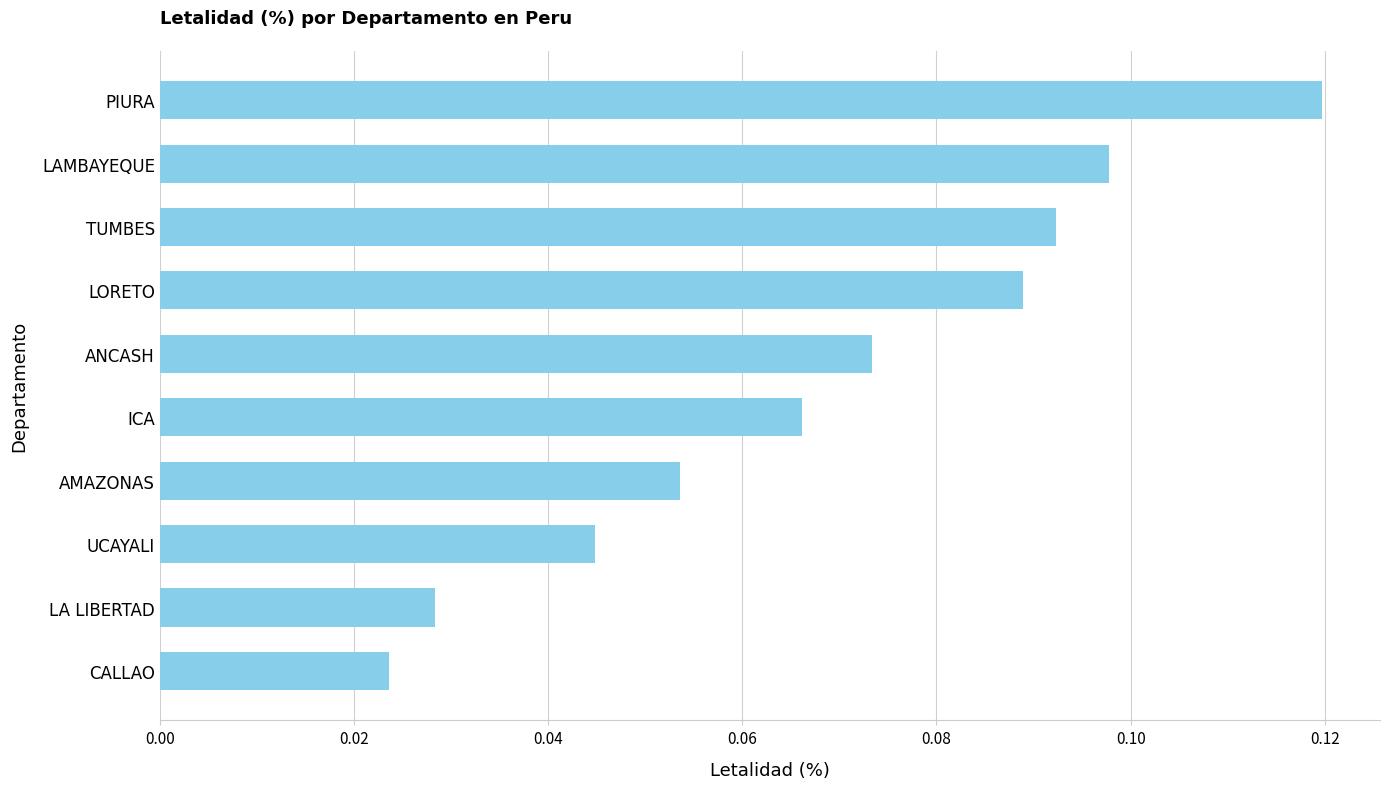

Rank the categories by value from lowest to highest.

CALLAO, LA LIBERTAD, UCAYALI, AMAZONAS, ICA, ANCASH, LORETO, TUMBES, LAMBAYEQUE, PIURA